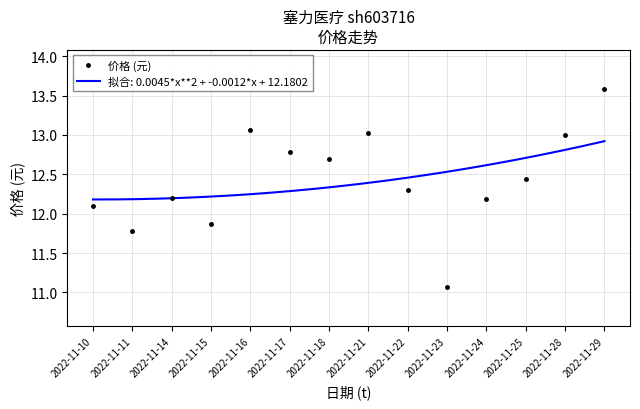

The value at 2022-11-22 is 12.3. True or false?

True